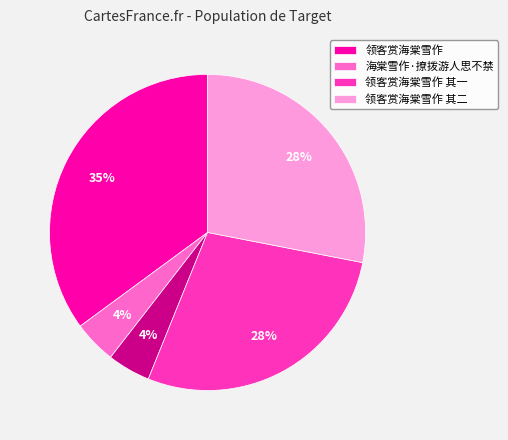

To the nearest percent, what is the difference between the largest and smallest slice percentages?

31%